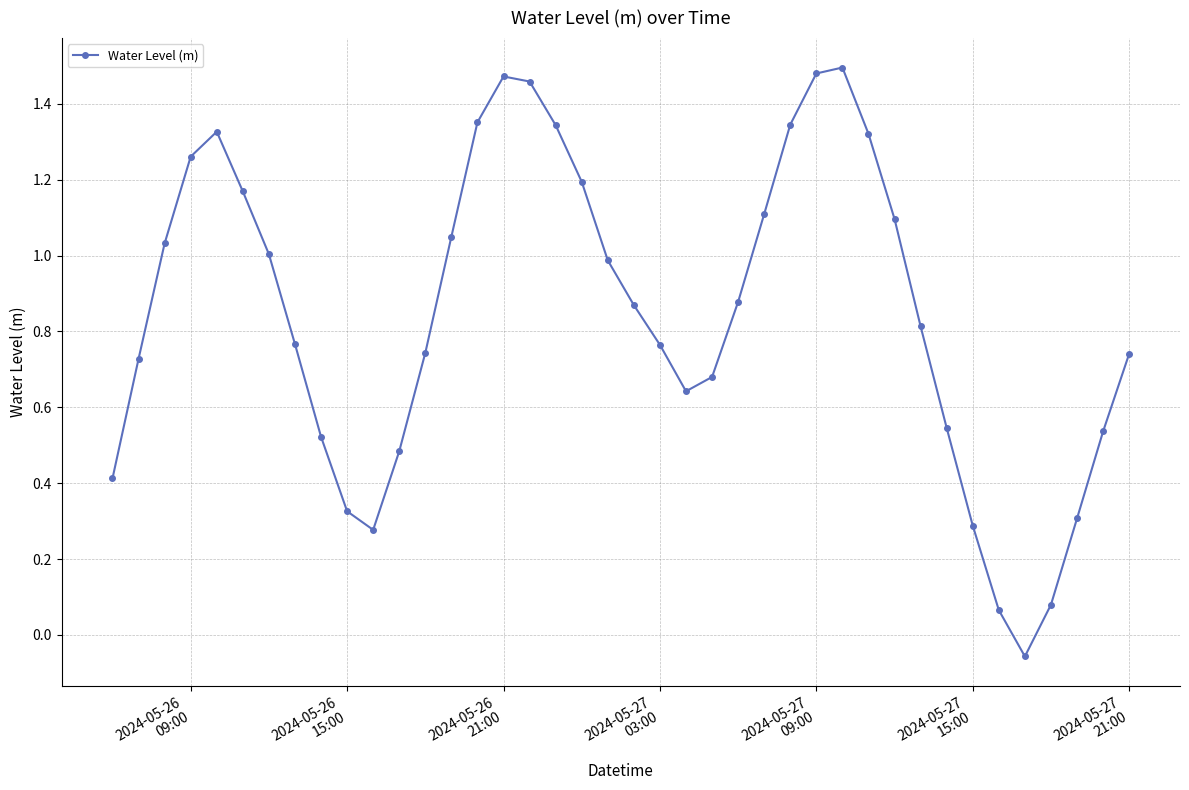

What is the difference between the maximum and minimum values?

1.6